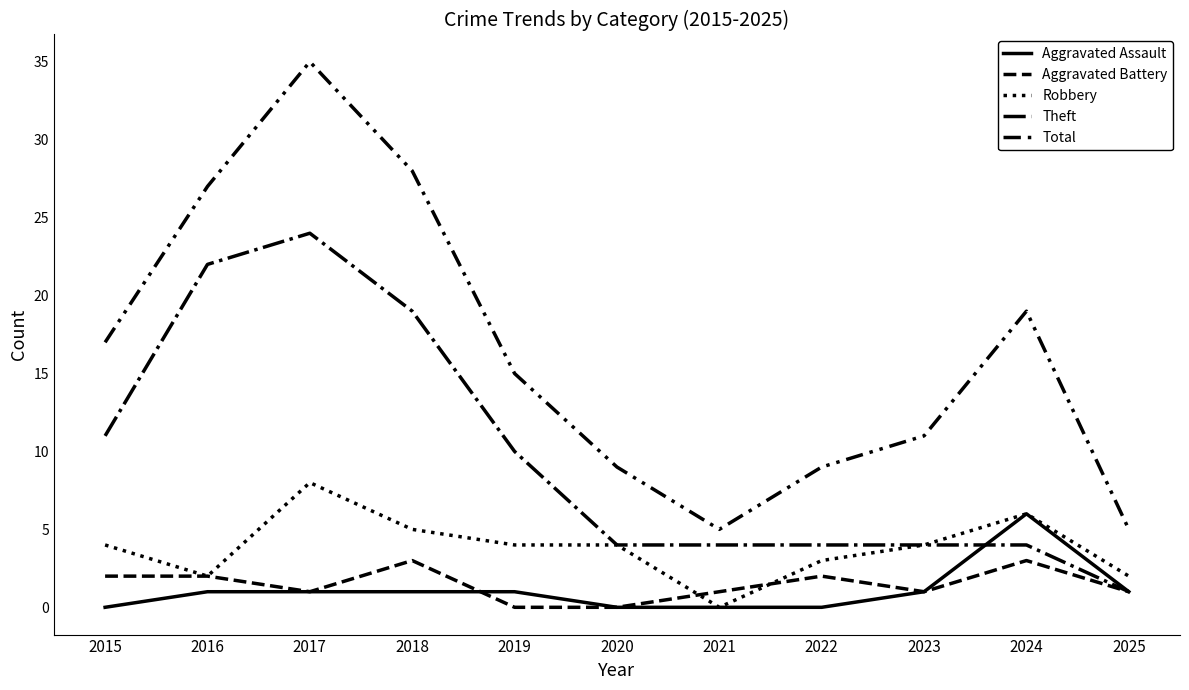

What is the sum of all Aggravated Battery values?

16